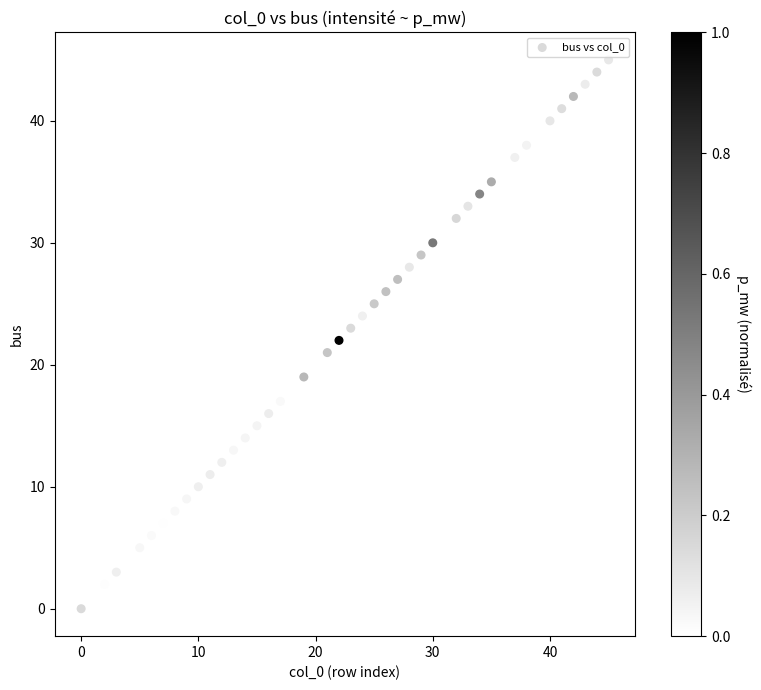

What is the range of X values (max minus min)?

45